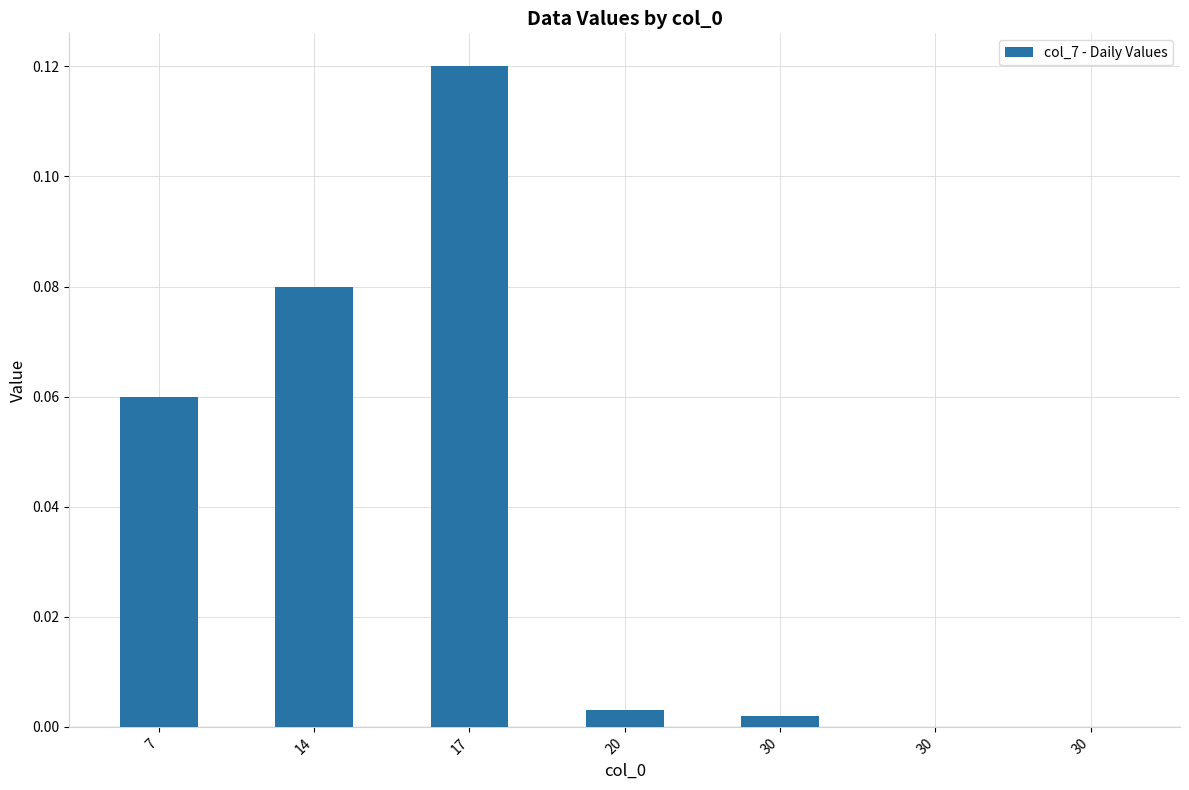

How many distinct data groups are displayed?

1